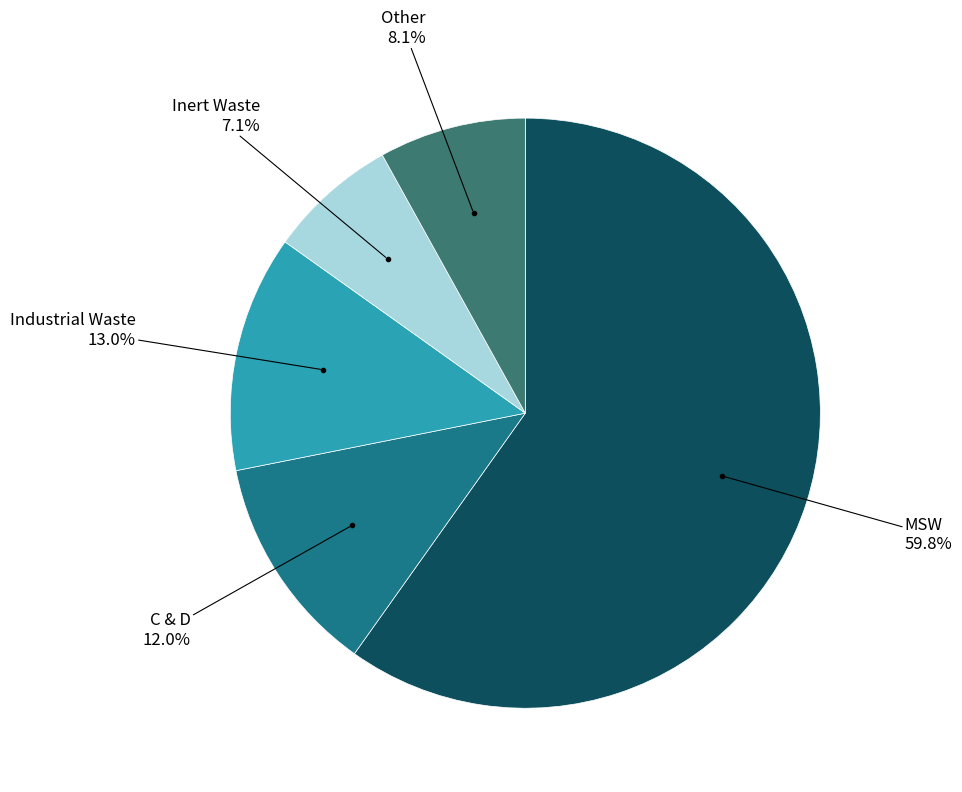

How many segments does this pie chart have?

5